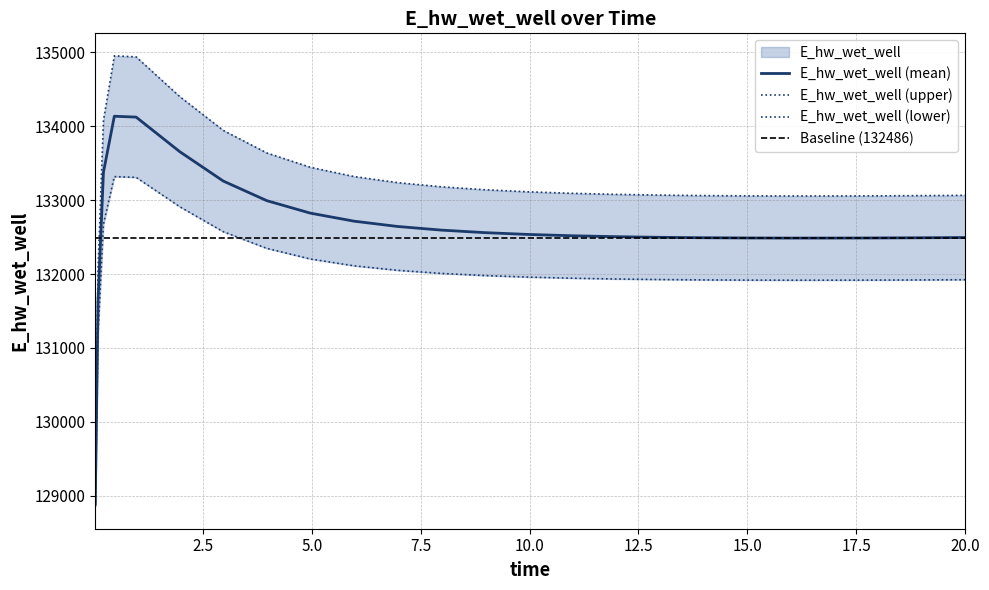

The chart shows a value of 132535.7 at 9.96875. True or false?

True